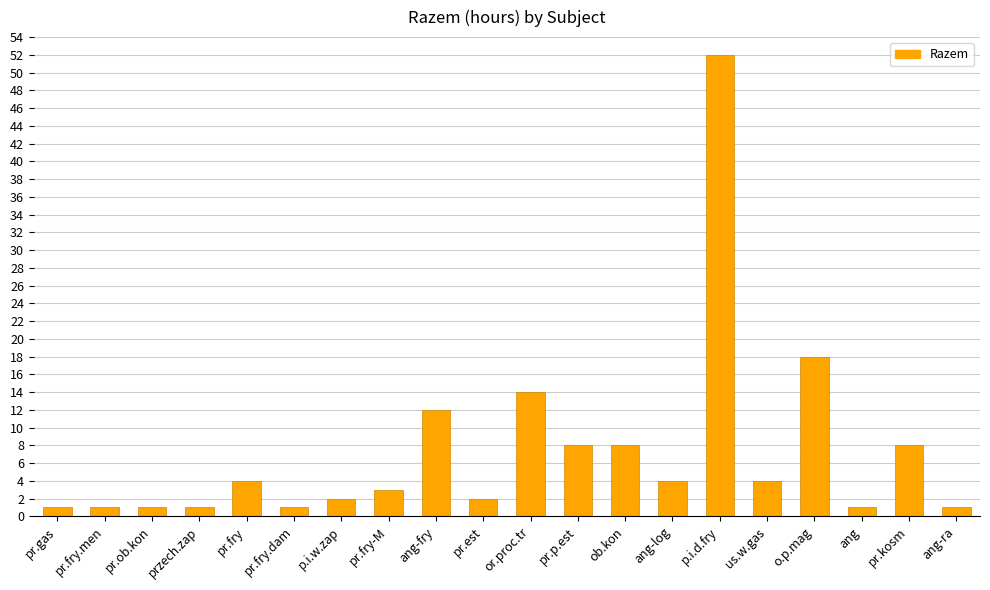

Between ang-fry and przech.zap, which is larger?

ang-fry